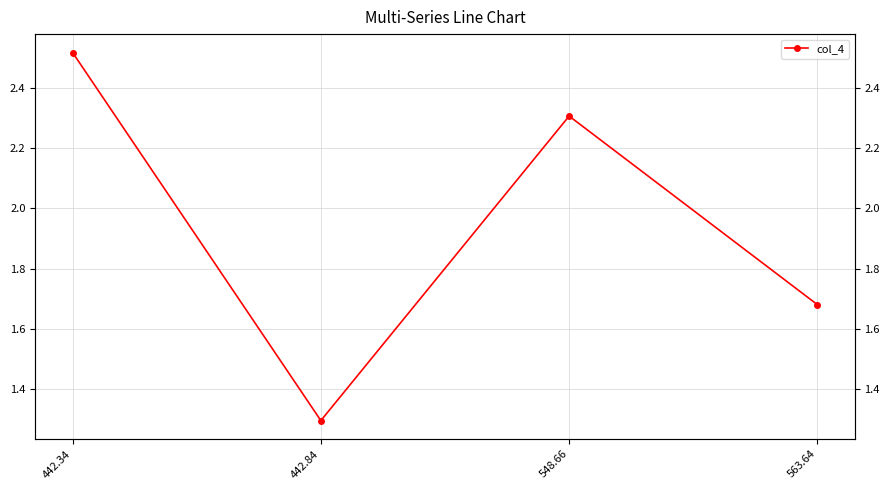

At which label does the data first exceed 2?

442.34